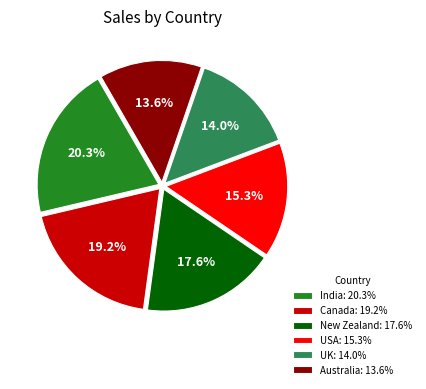

To the nearest percent, what is the difference between the New Zealand and Canada slice percentages?

2%